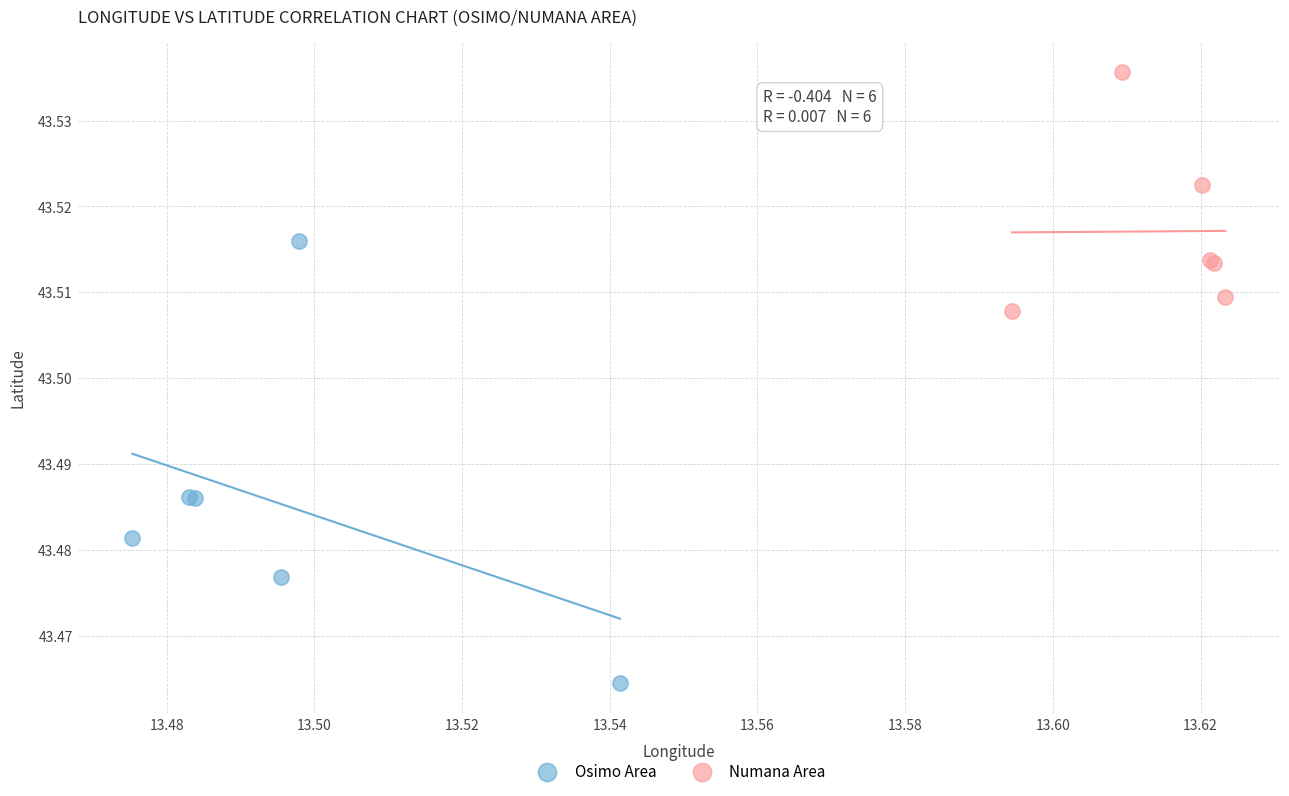

Which series reaches the maximum Y coordinate?

Numana Area